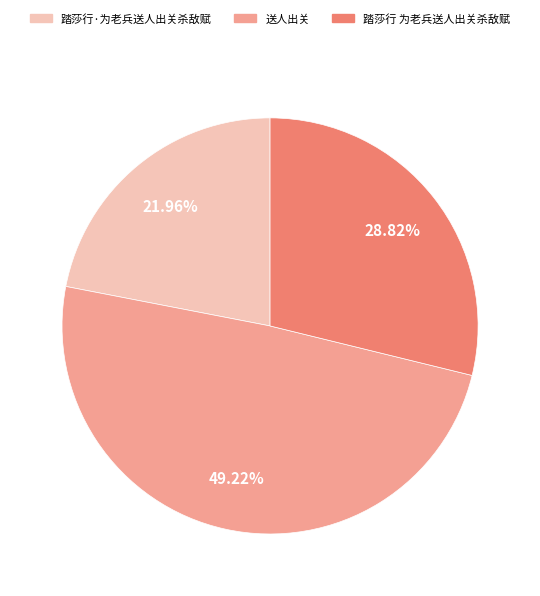

Approximately how many times larger is the value at 送人出关 compared to 踏莎行·为老兵送人出关杀敌赋?

2.2